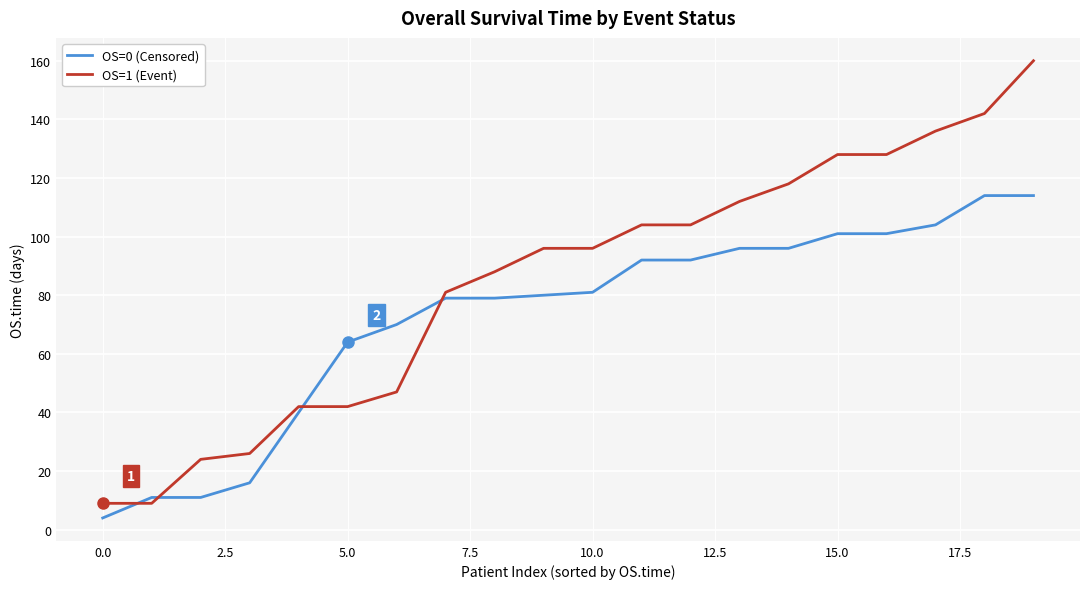

Which series has the largest total across all categories?

OS=1 (Event)